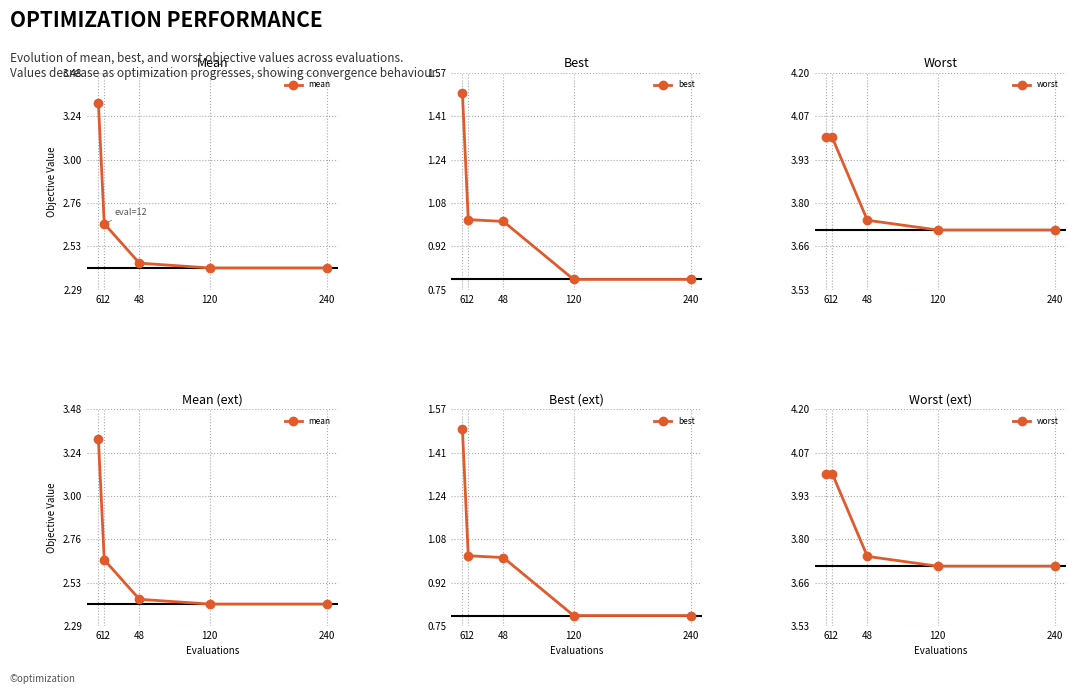

True or false: best and worst cross at least once.

False